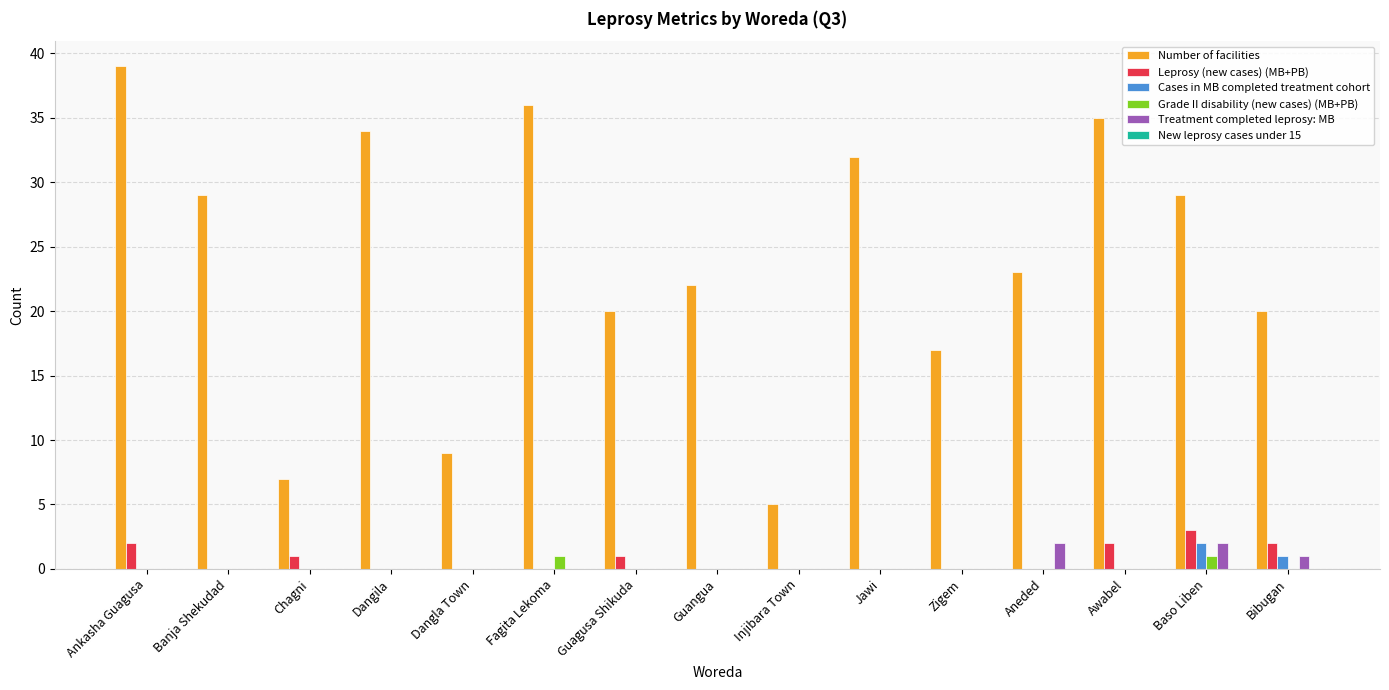

How many categories are shown in the chart?

15